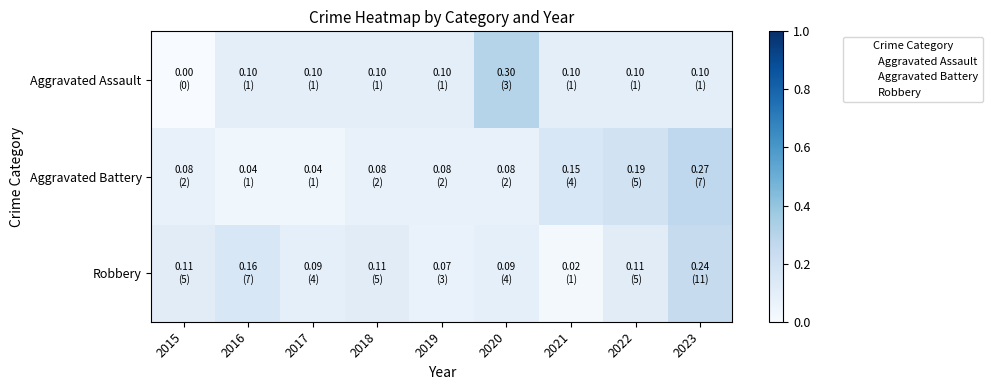

Reading left to right, transcribe all the data shown in this chart.

Aggravated Assault: 2015=0.0	2016=0.1	2017=0.1	2018=0.1	2019=0.1	2020=0.3	2021=0.1	2022=0.1	2023=0.1
Aggravated Battery: 2015=0.1	2016=0.0	2017=0.0	2018=0.1	2019=0.1	2020=0.1	2021=0.2	2022=0.2	2023=0.3
Robbery: 2015=0.1	2016=0.2	2017=0.1	2018=0.1	2019=0.1	2020=0.1	2021=0.0	2022=0.1	2023=0.2